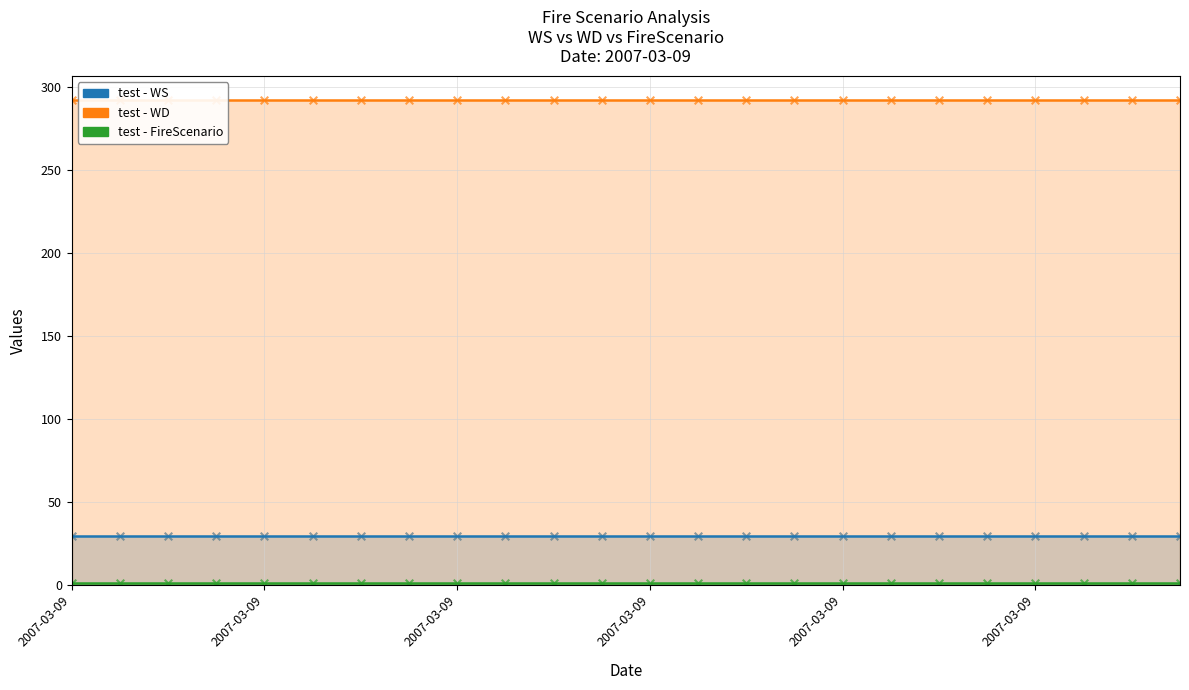

Which series reaches the minimum Y coordinate?

FireScenario